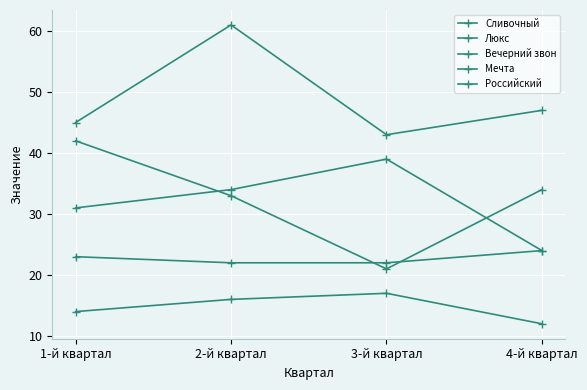

Count the number of categories in the chart.

4